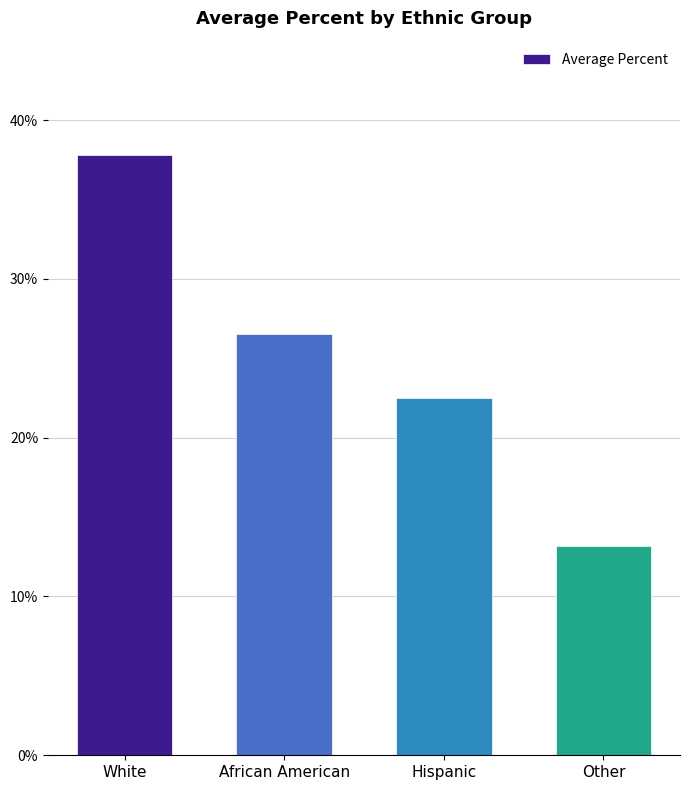

What is the change in value from African American to Other?

-0.1